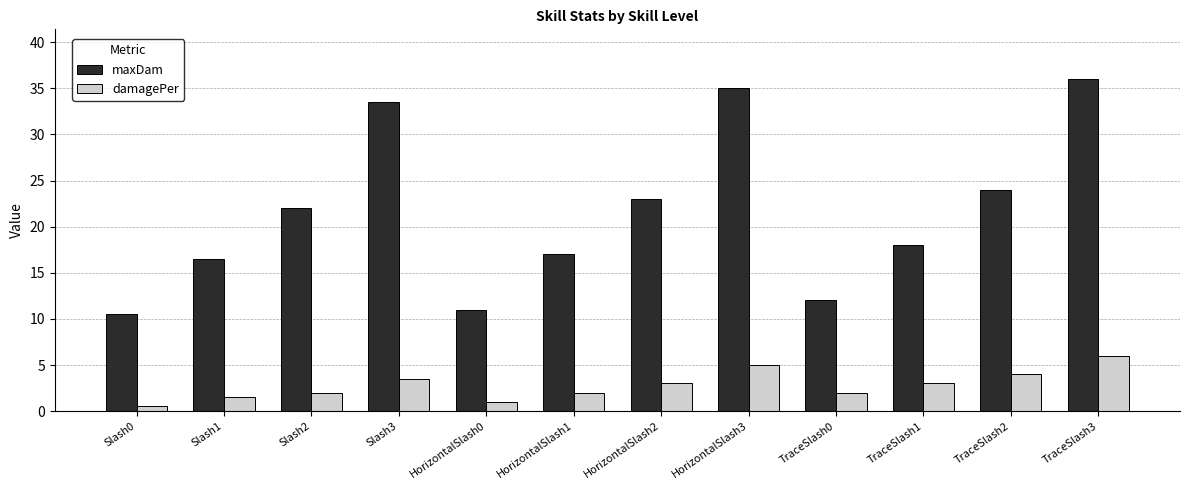

The maxDam series shows 16.8 at Slash0. True or false?

False